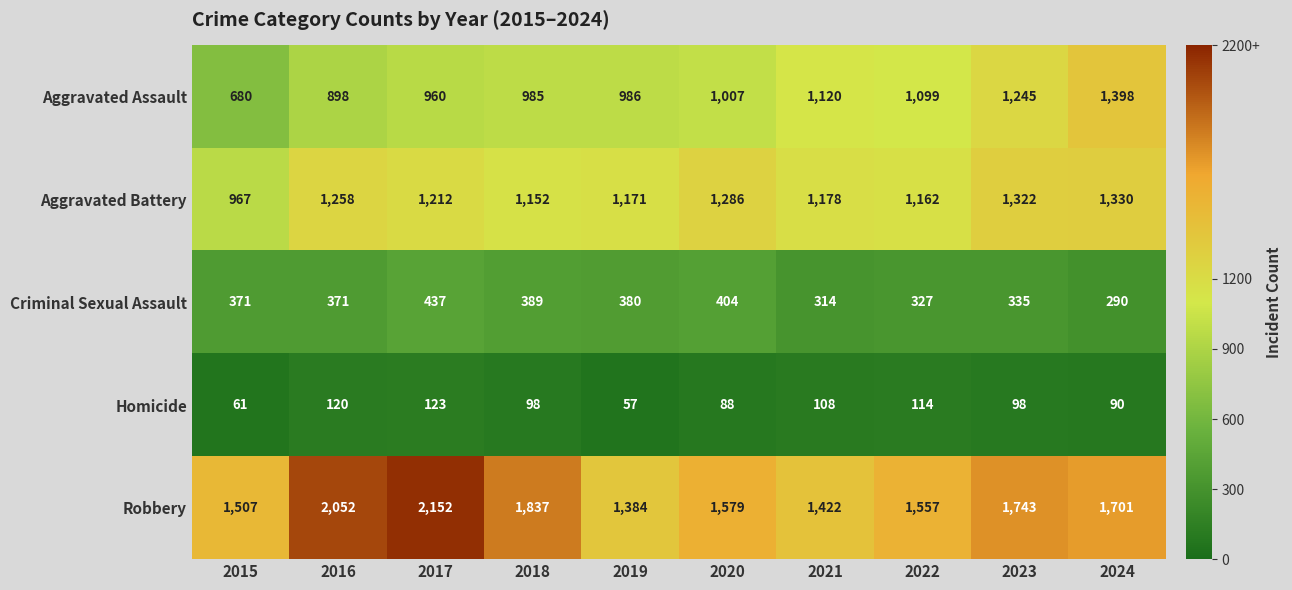

The Criminal Sexual Assault series shows 153 at 2015. True or false?

False